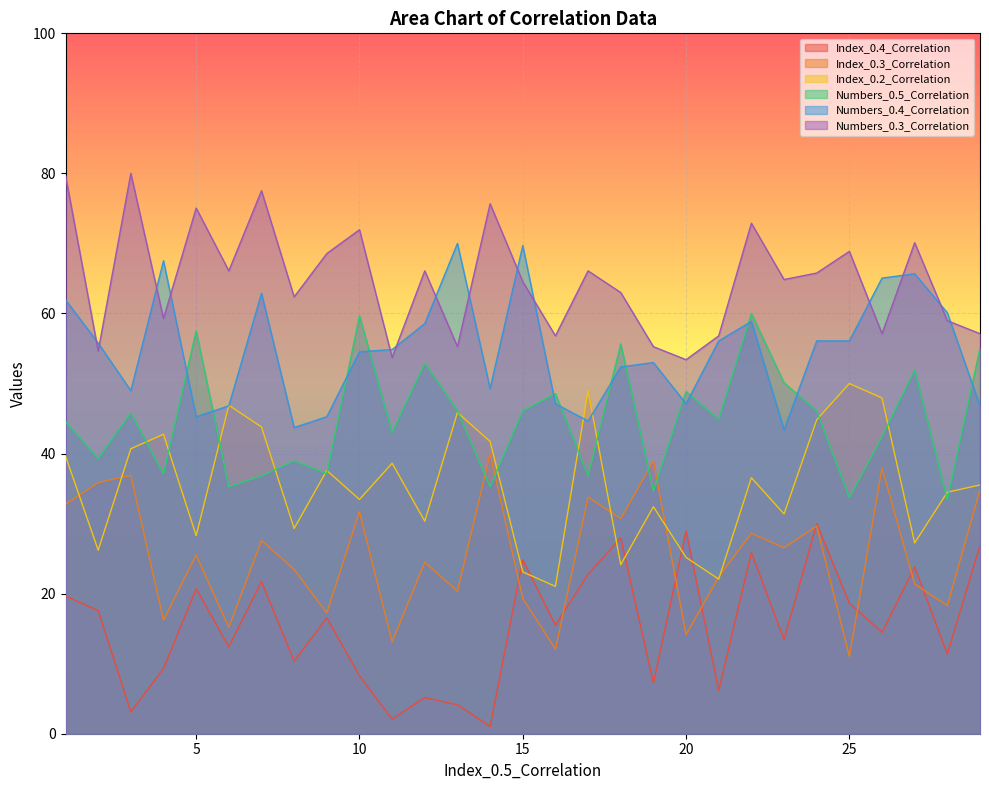

What is the total value across all series at 5?

252.3